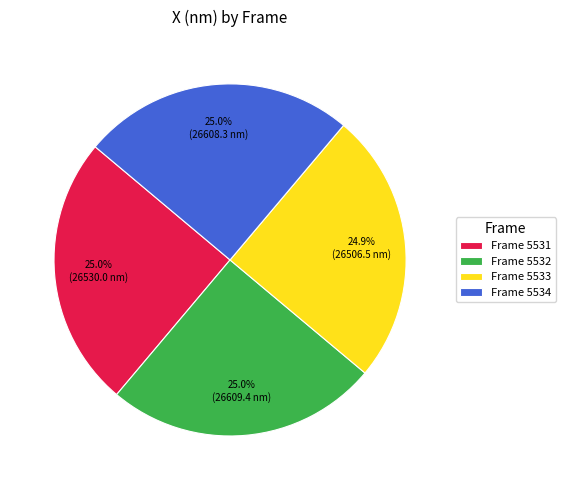

Combined, do Frame 5532 and Frame 5533 account for over 50%?

No